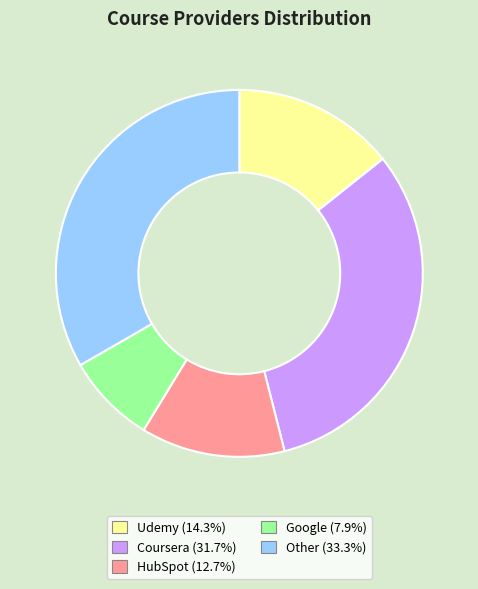

Which category has the smallest portion of the pie?

Google